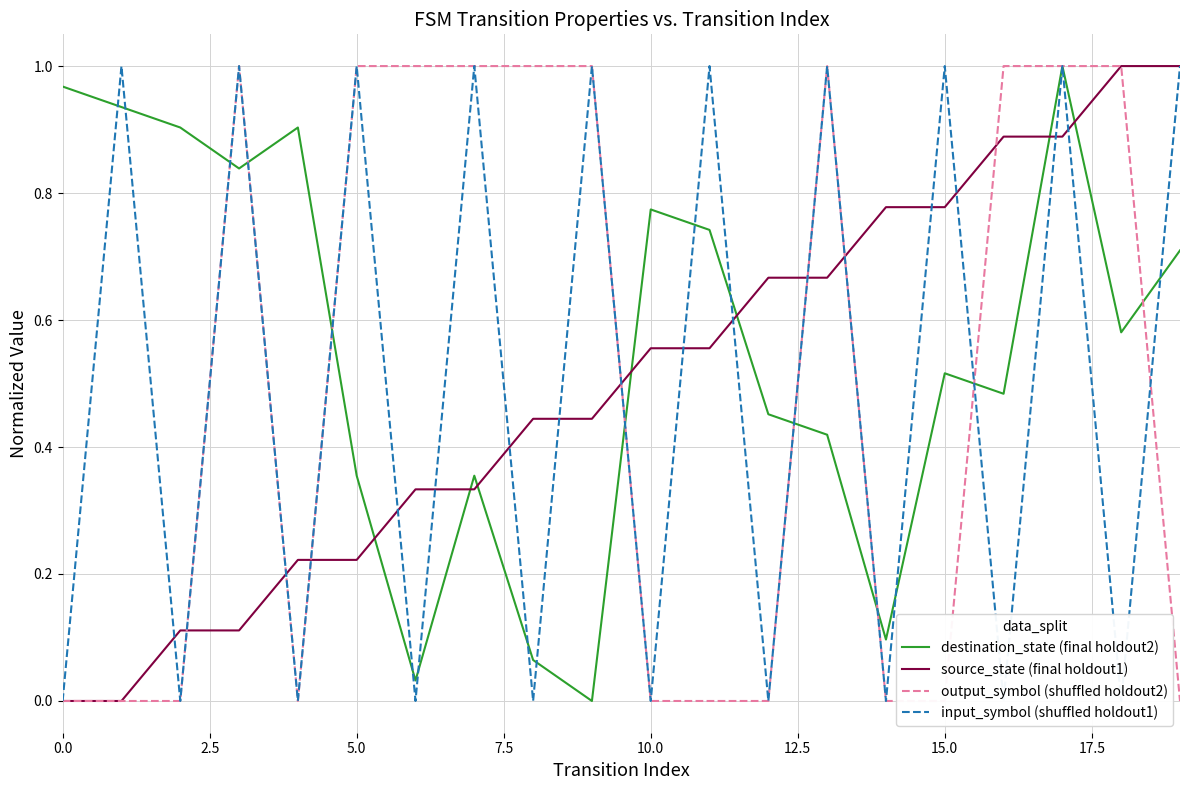

What is the highest value of the source_state (final holdout1) series?

1.0